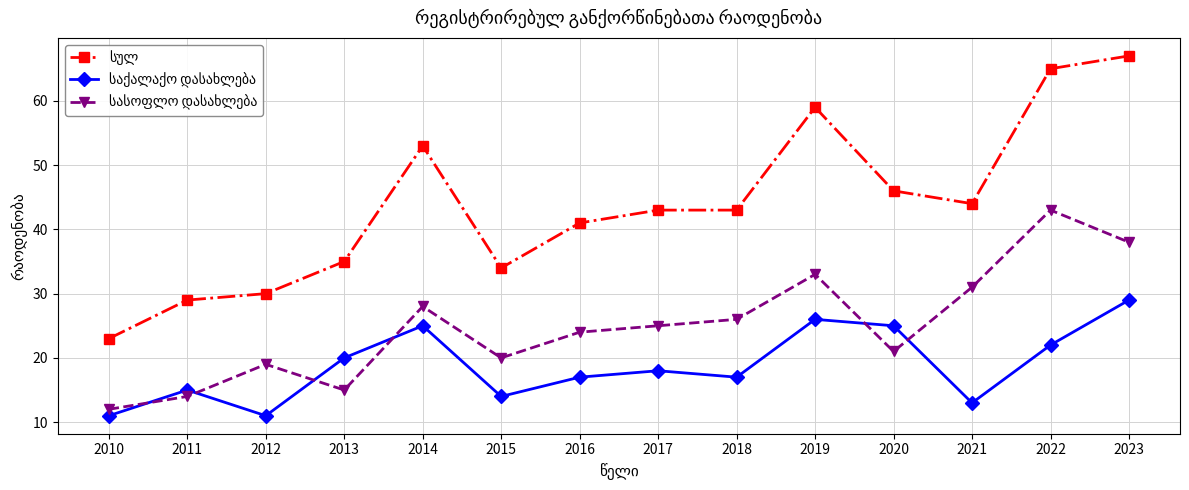

What is the total value across all series at 2019?

118